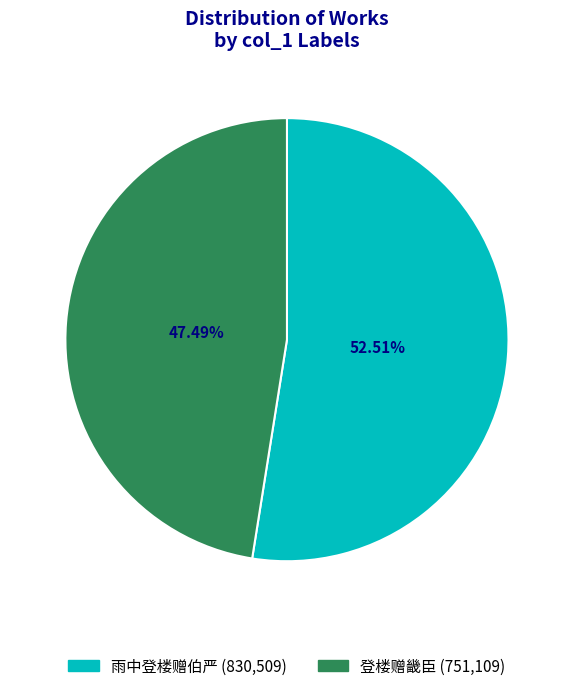

To the nearest percent, what is the combined percentage of 雨中登楼赠伯严 and 登楼赠畿臣?

100%